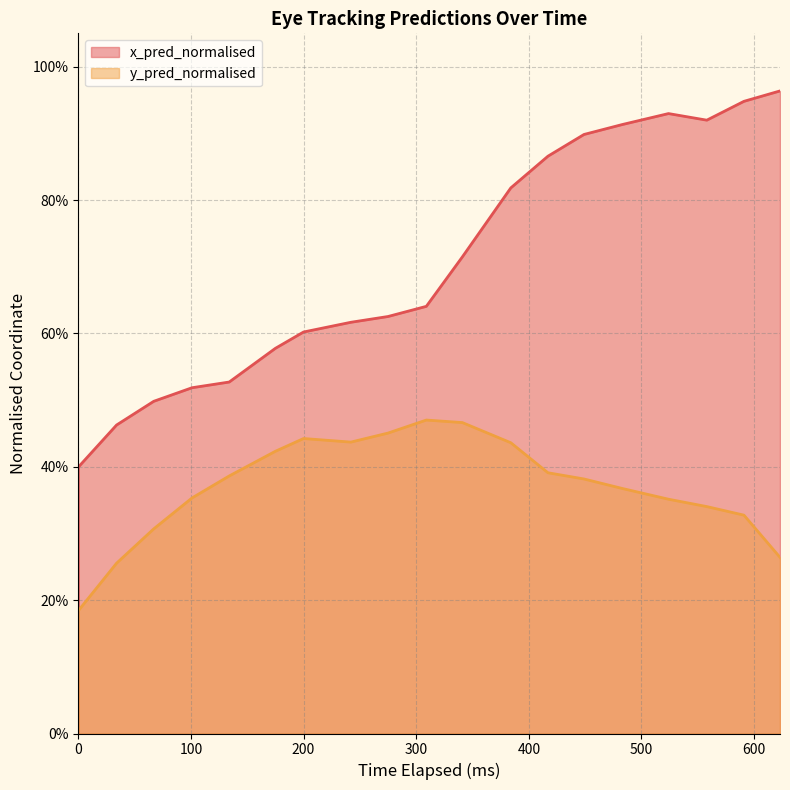

At which category does the chart reach its peak across all series?

623